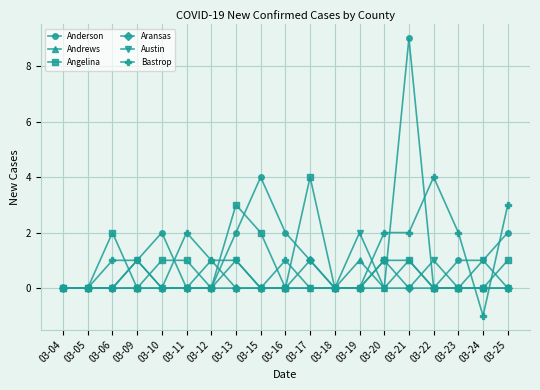

What is the difference between the Angelina values at 03-21 and 03-19?

1